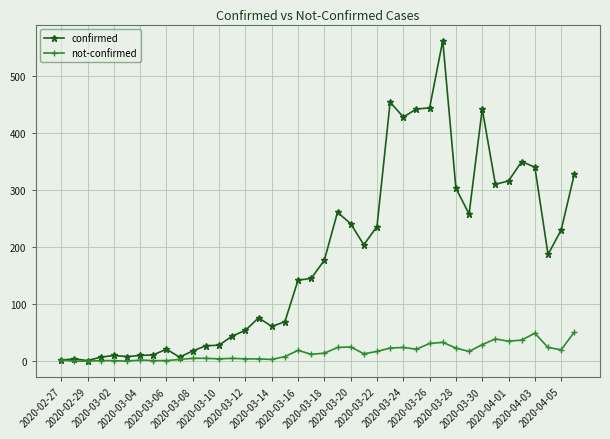

How many series are shown in this chart?

2